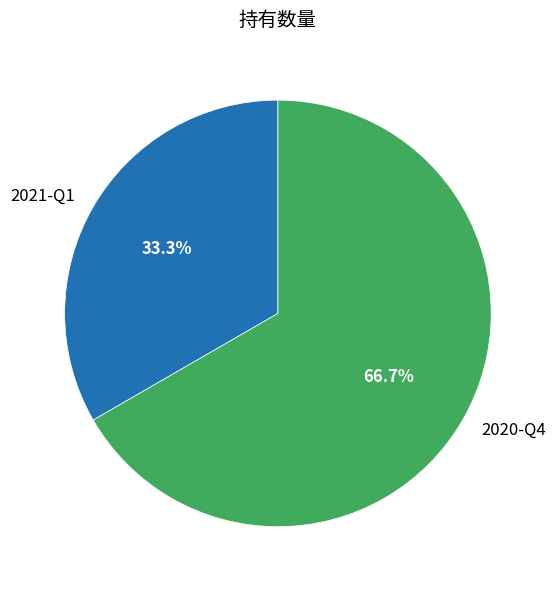

Which slice is the largest?

2020-Q4